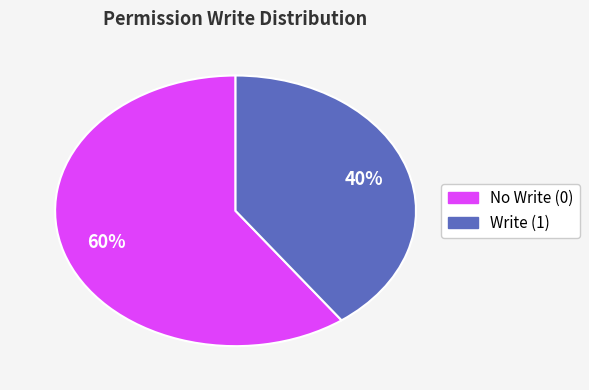

Is there a majority slice in this chart?

Yes